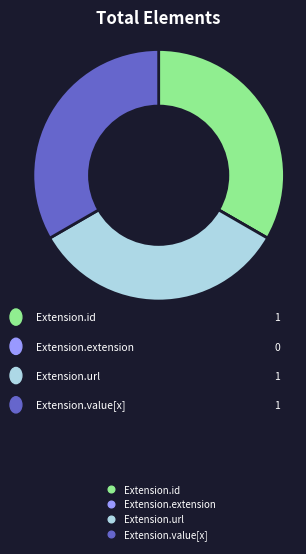

What is the ratio of the value at Extension.value[x] to the value at Extension.url?

1.0